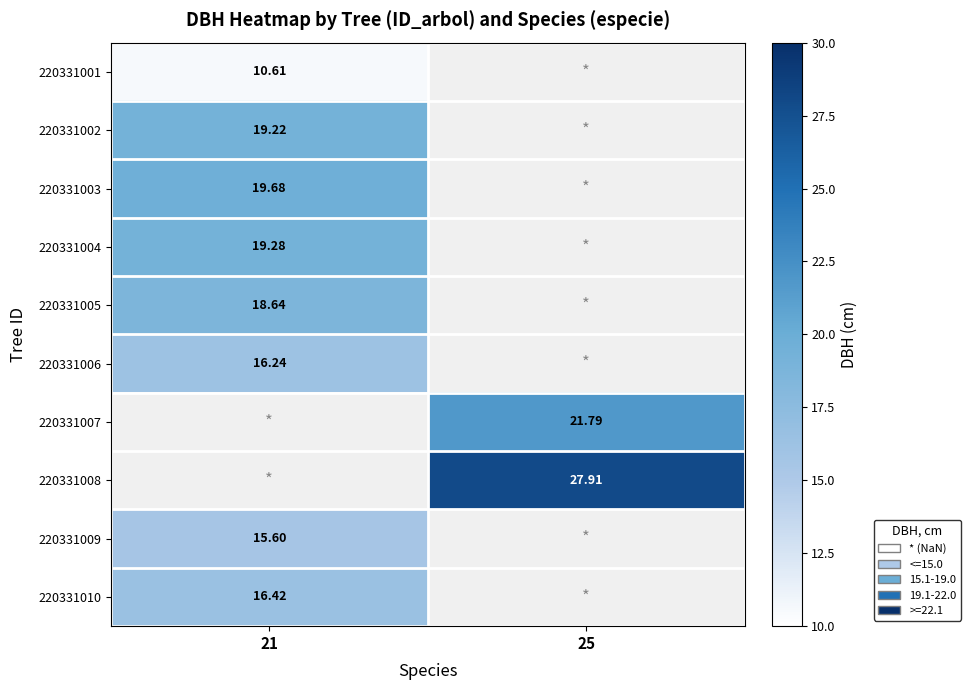

Which category has the lowest value across all series?

21